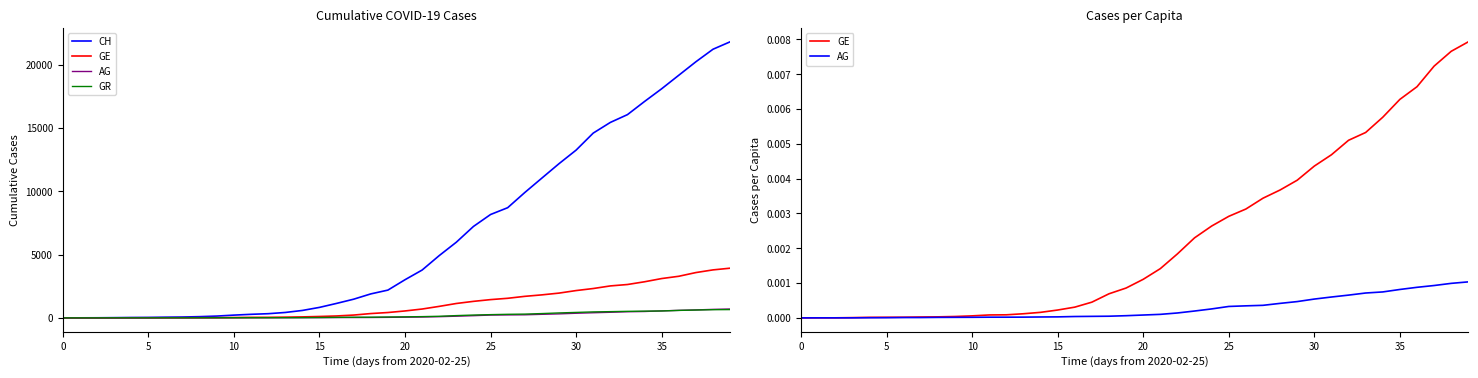

What is the sum of all CH values?

261818.0